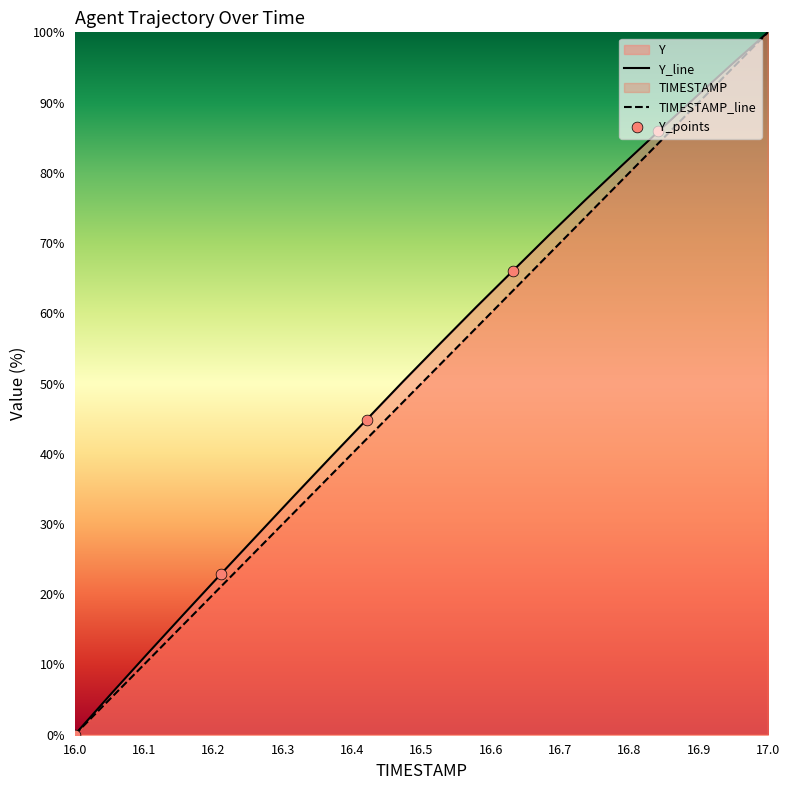

At how many categories does at least one series exceed 2?

19